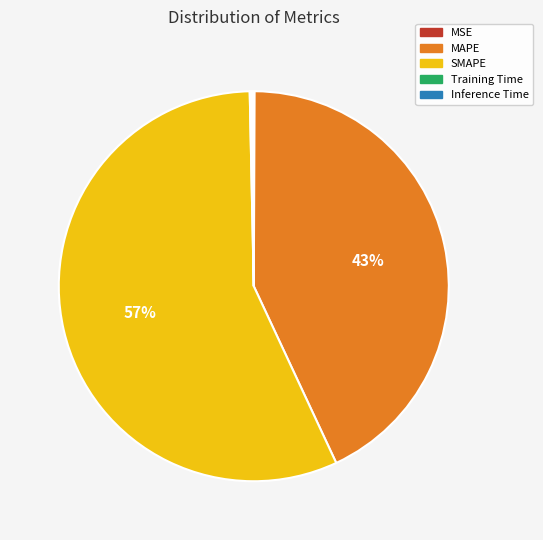

Is there a majority slice in this chart?

Yes